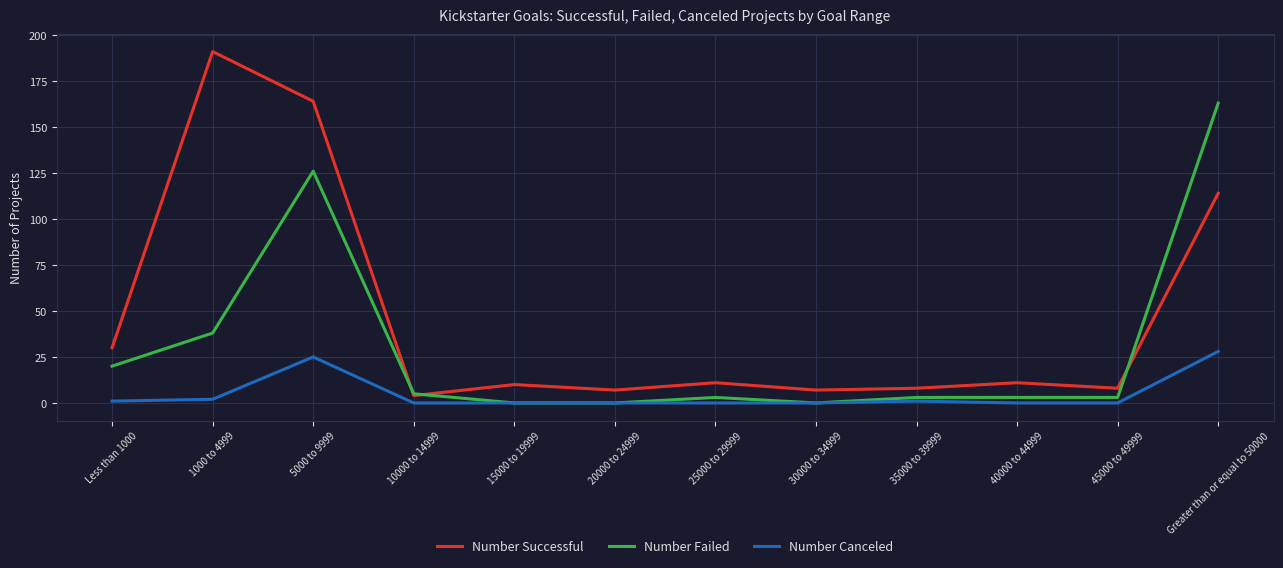

How many distinct data groups are displayed?

3